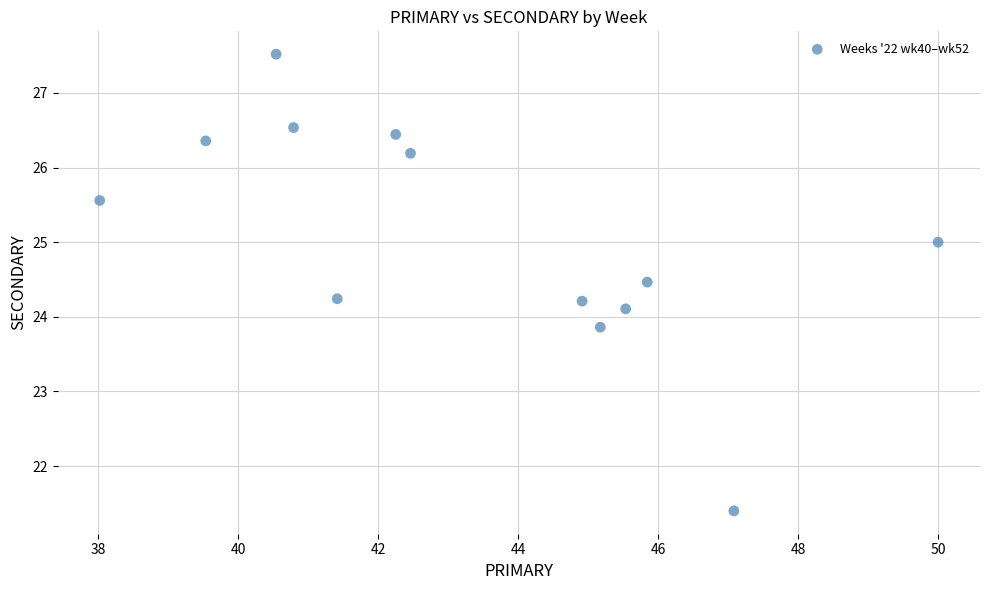

List the coordinates of all points as (Y, X) pairs, reading left to right.

(25.6, 38.0)  (26.4, 39.5)  (27.5, 40.5)  (26.5, 40.8)  (24.2, 41.4)  (26.4, 42.2)  (26.2, 42.5)  (24.2, 44.9)  (23.9, 45.2)  (24.1, 45.5)  (24.5, 45.8)  (21.4, 47.1)  (25.0, 50.0)